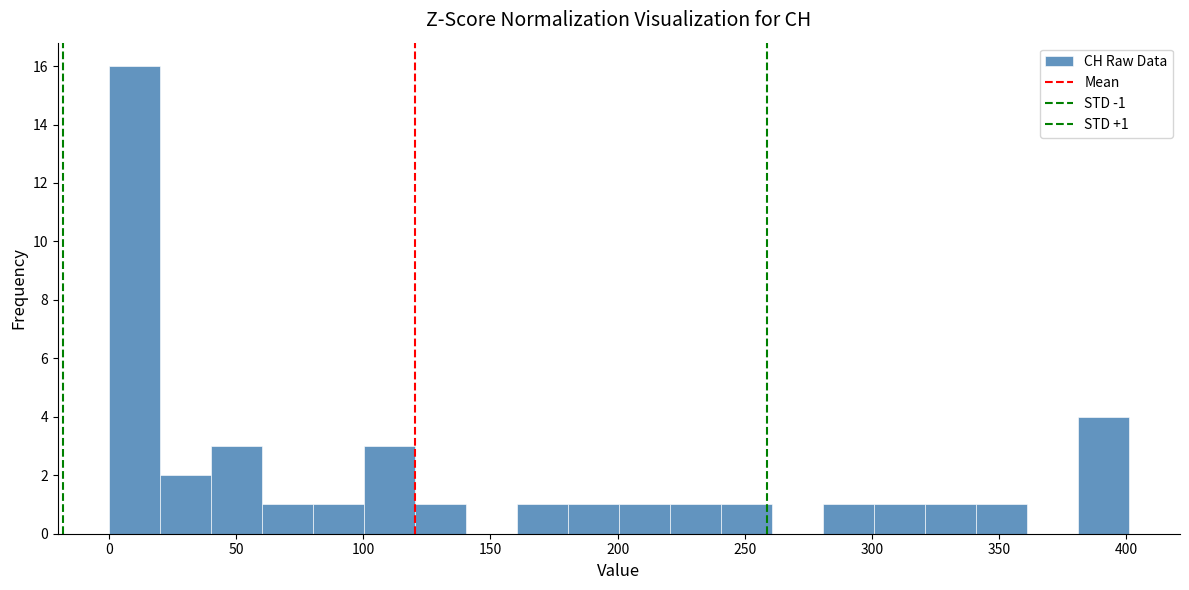

Which range on the x-axis has the tallest bar?

0 to 20